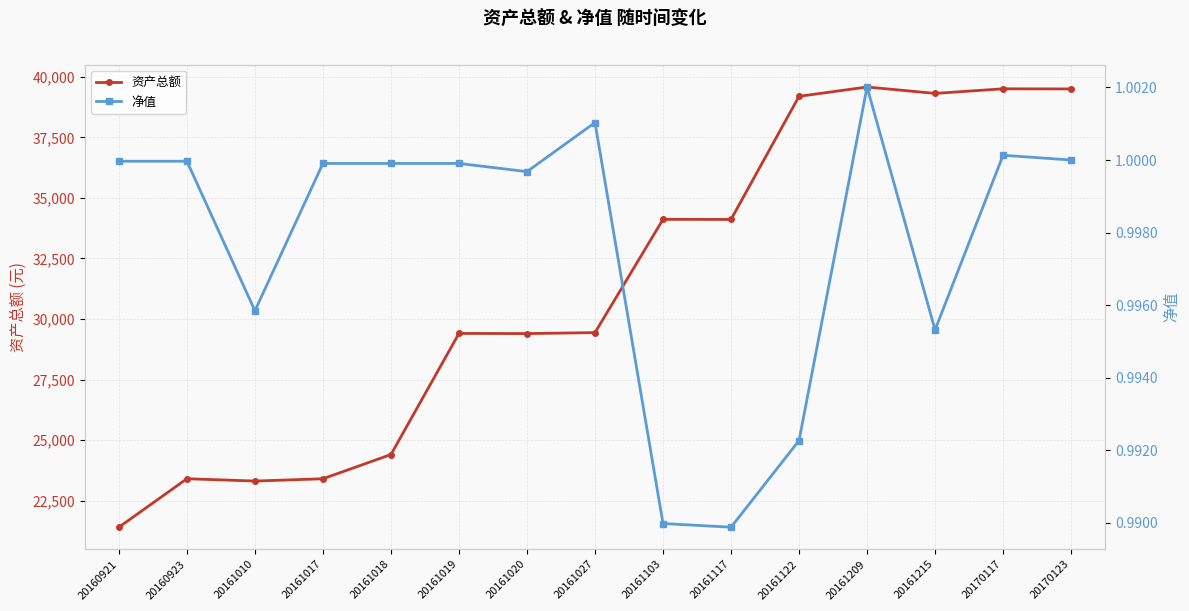

What are all the series names shown in the legend?

资产总额, 净值